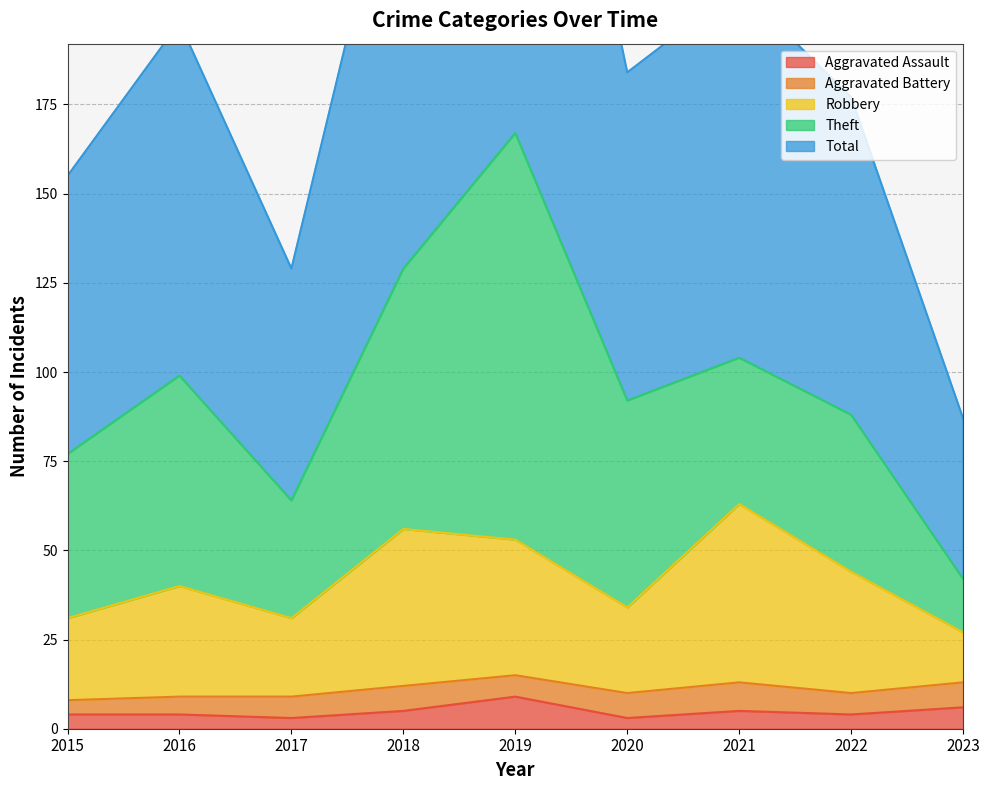

How many data points does each series have?

9